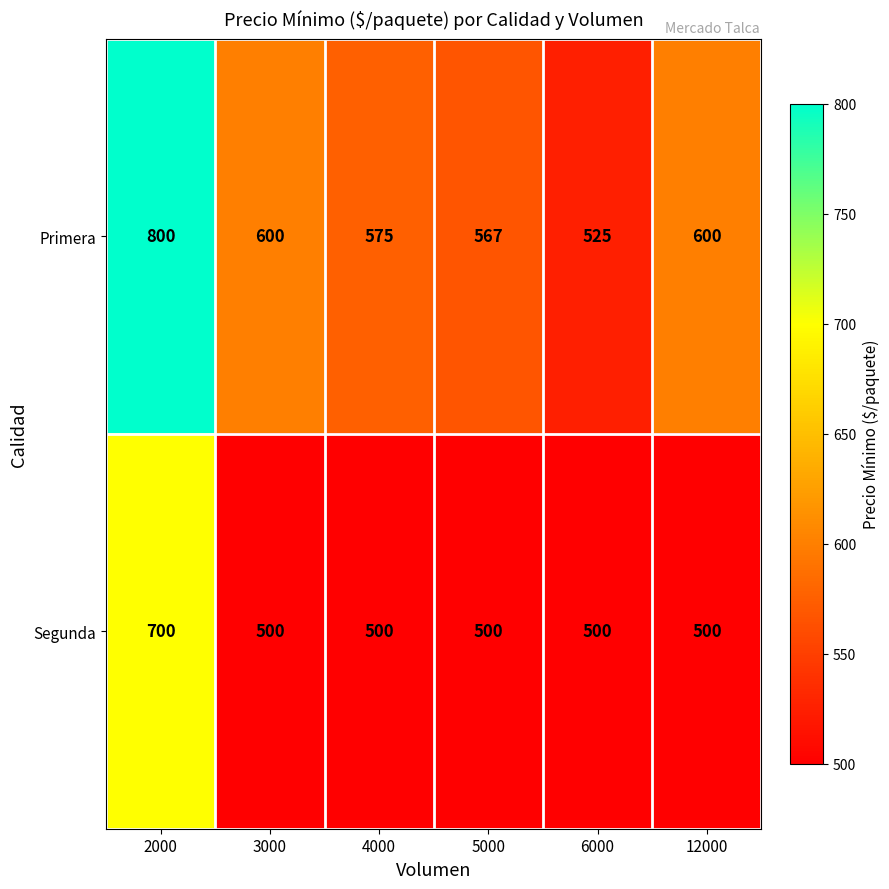

What is the difference between the Primera values at 3000 and 2000?

200